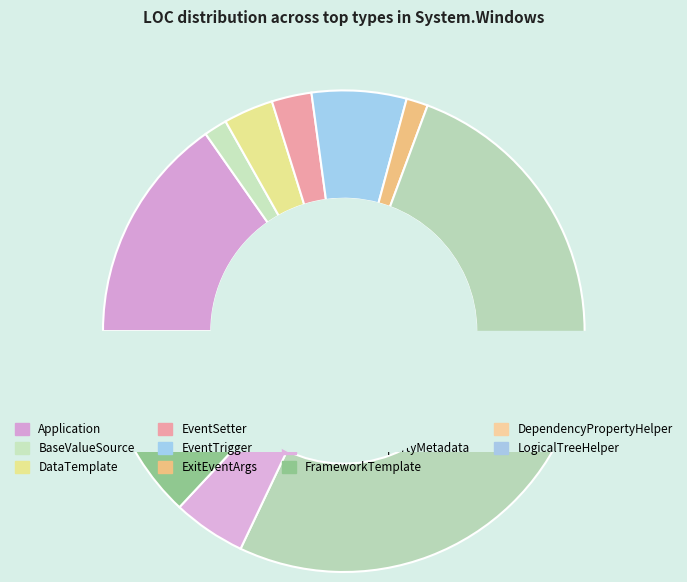

What is the change in value from EventSetter to FrameworkPropertyMetadata?

+20